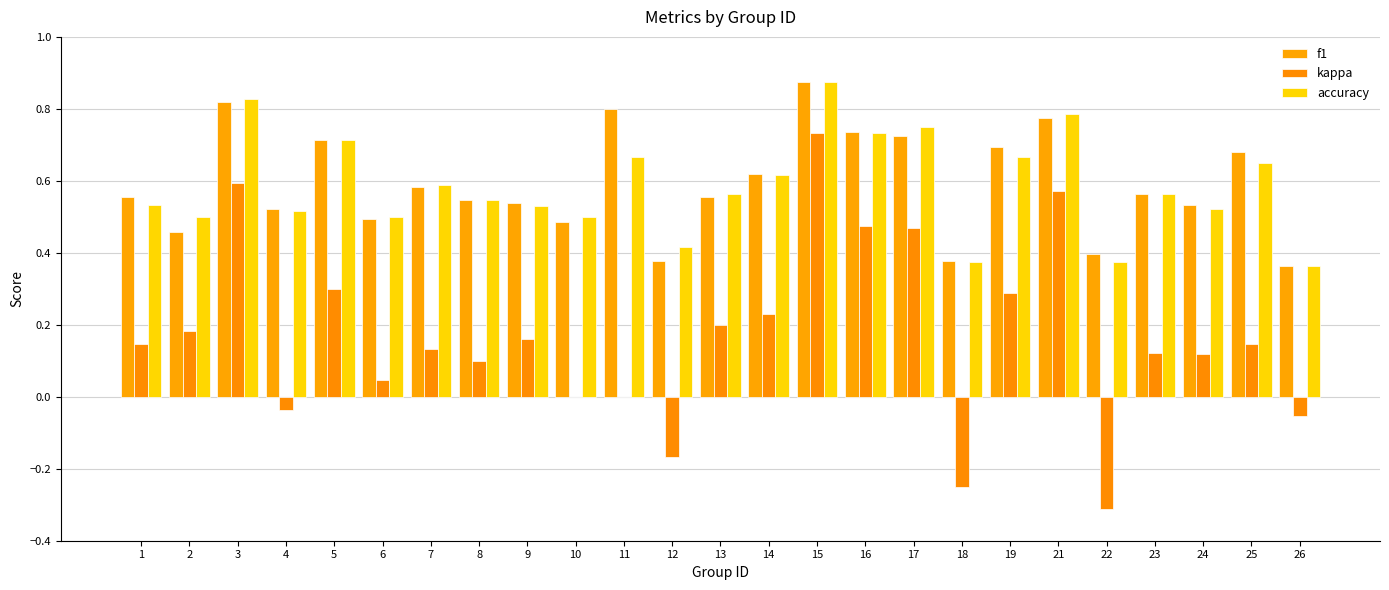

Count the number of categories in the chart.

25